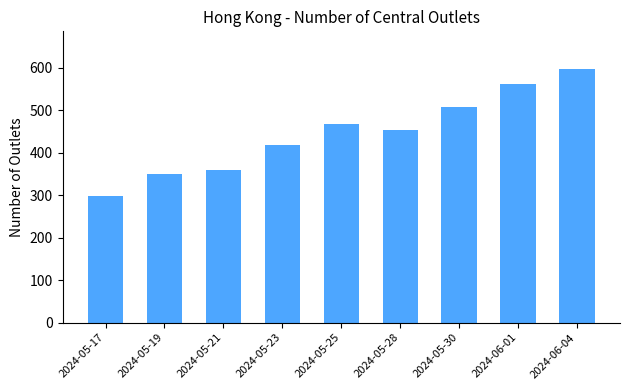

Reading left to right, list all the values displayed in this chart.

2024-05-17=297	2024-05-19=350	2024-05-21=359	2024-05-23=418	2024-05-25=468	2024-05-28=453	2024-05-30=507	2024-06-01=562	2024-06-04=596